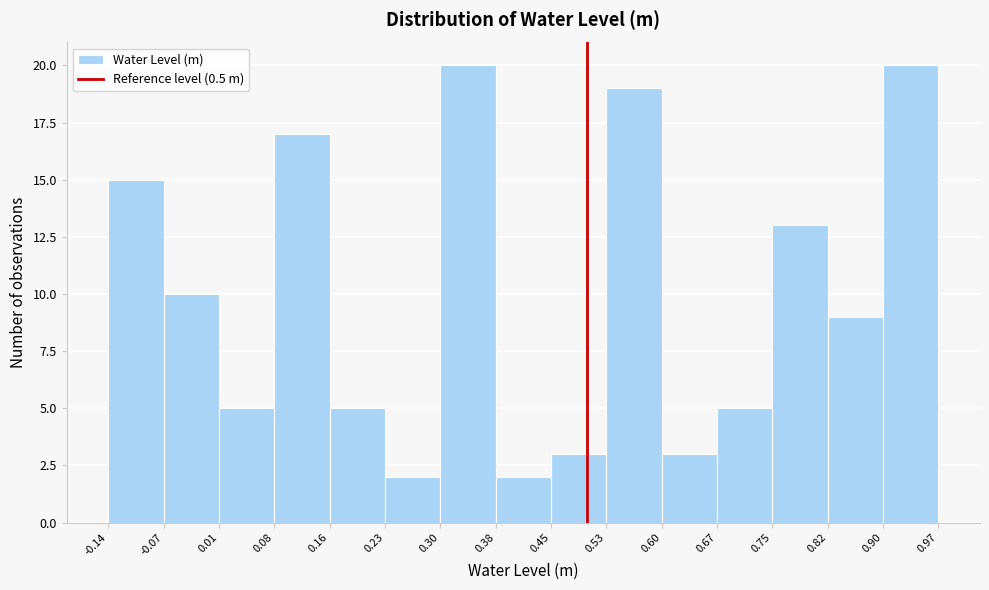

Reading left to right, transcribe this chart: for each bar, give the range it covers on the x-axis and its height. The values are not printed on the chart, so give them approximately, as read against the axis.

-0.14 to -0.07: 15
-0.07 to 0.01: 10
0.01 to 0.08: 5
0.08 to 0.16: 17
0.16 to 0.23: 5
0.23 to 0.30: 2
0.30 to 0.38: 20
0.38 to 0.45: 2
0.45 to 0.53: 3
0.53 to 0.60: 19
0.60 to 0.67: 3
0.67 to 0.75: 5
0.75 to 0.82: 13
0.82 to 0.90: 9
0.90 to 0.97: 20